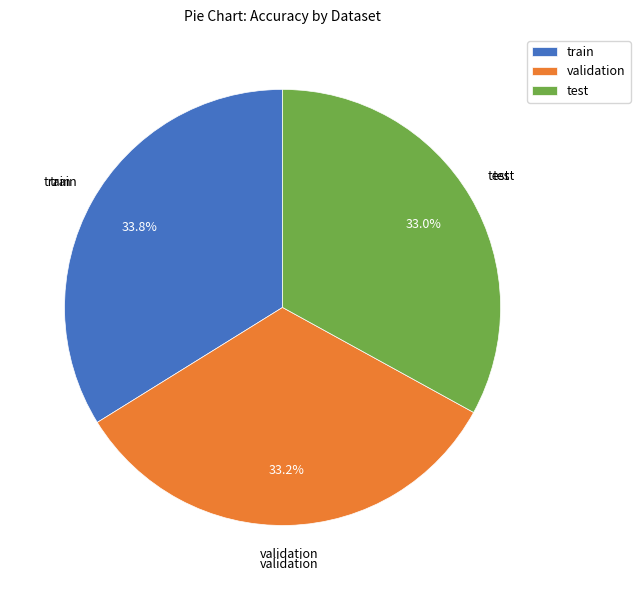

What percentage is the test slice, to the nearest percent?

33%